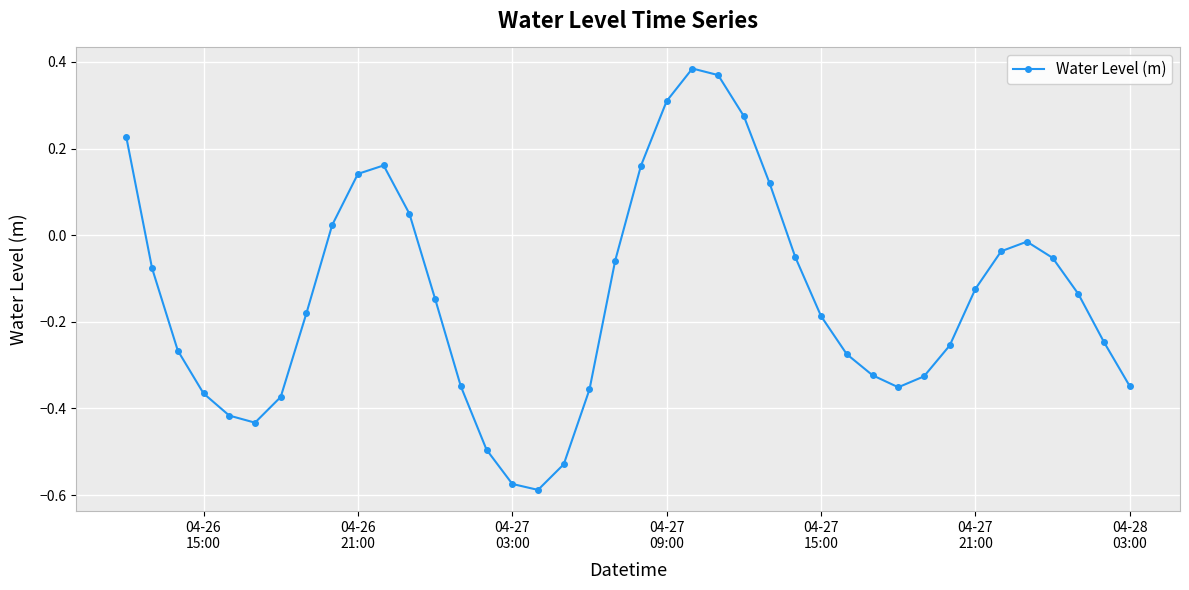

How many interior local valleys (lower than both neighbors) does the data have?

3